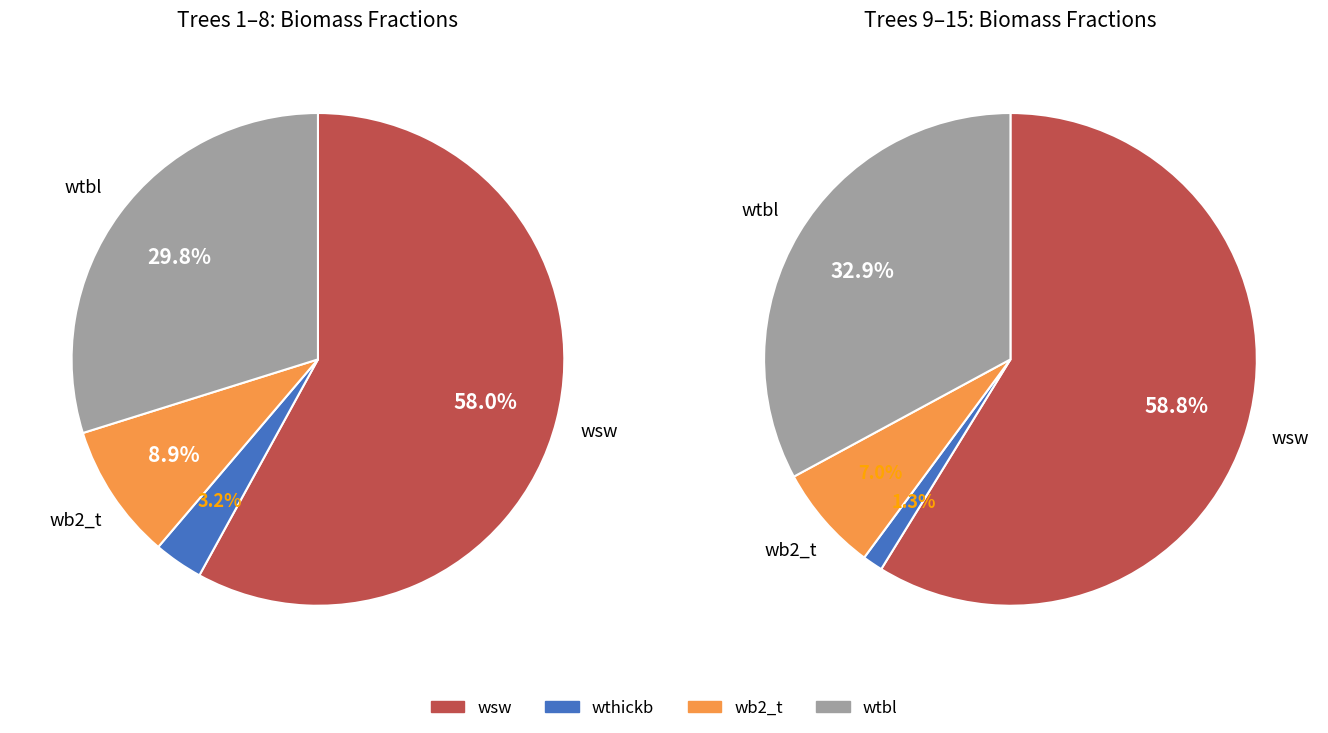

At 420426005, list the series in order from smallest to largest.

wthickb, wb2_t, wtbl, wsw